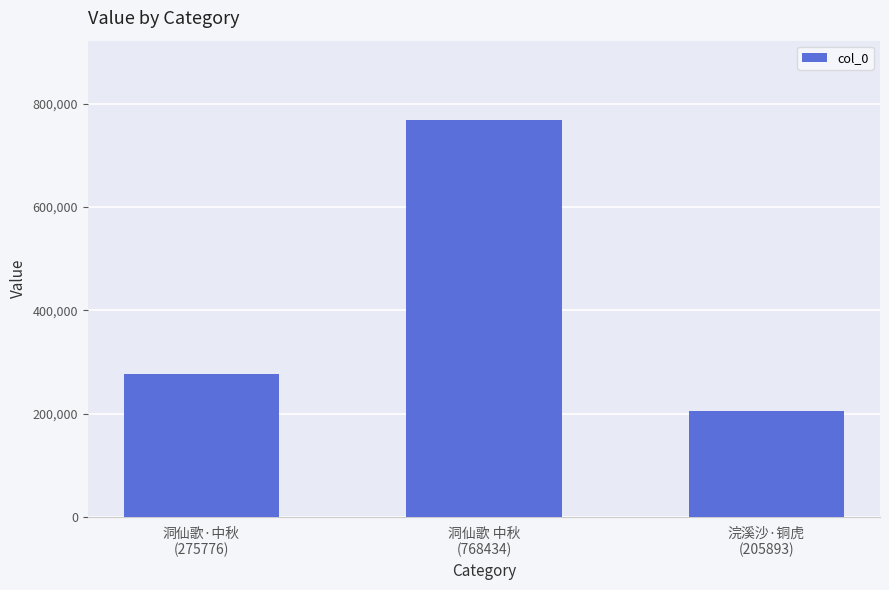

Reading left to right, transcribe all the data shown in this chart.

洞仙歌·中秋
(275776)=275776	洞仙歌 中秋
(768434)=768434	浣溪沙·铜虎
(205893)=205893